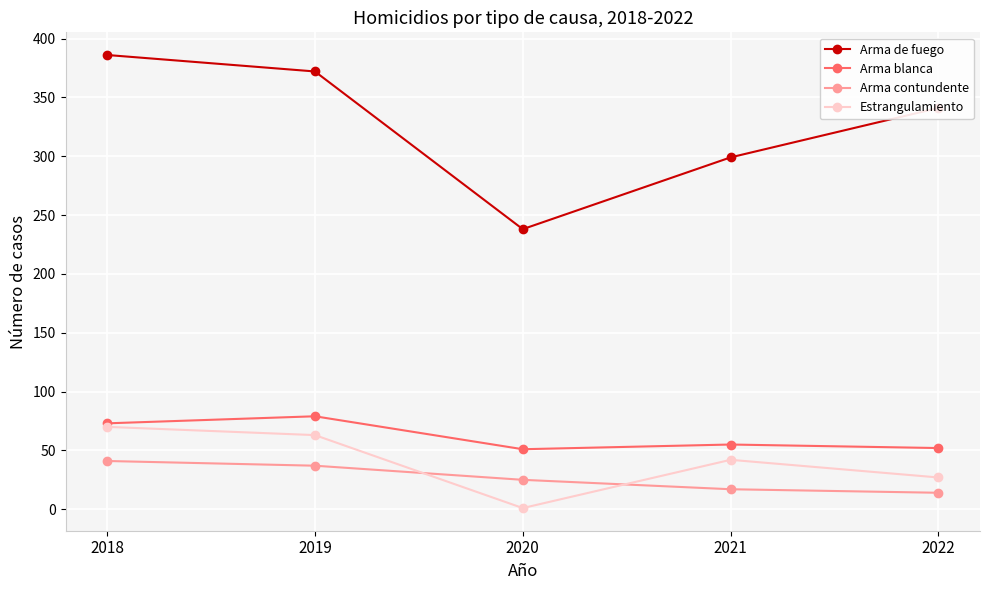

How many distinct data groups are displayed?

4